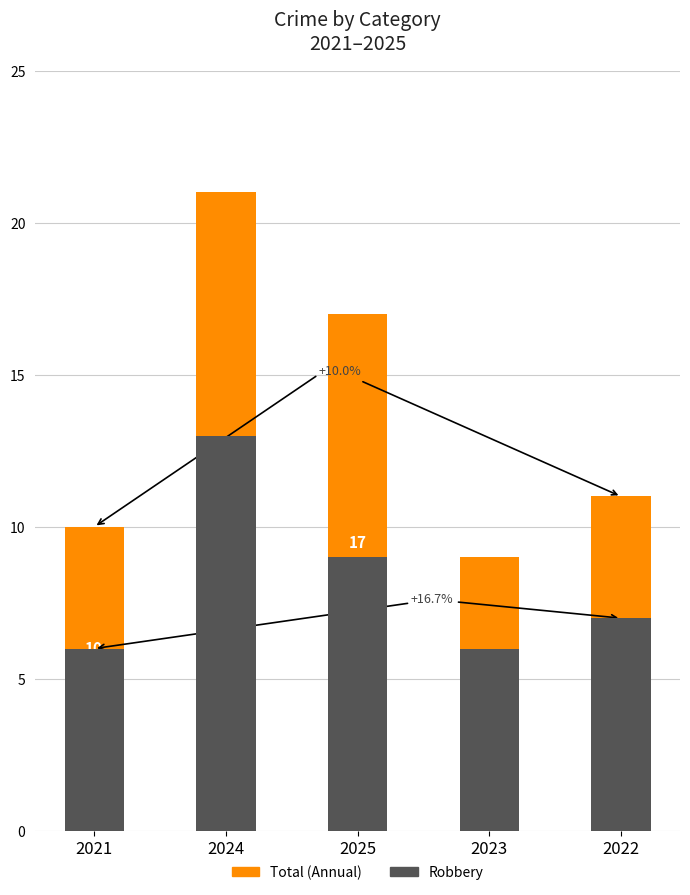

List the labels in order of Robbery value, smallest first.

2021, 2023, 2022, 2025, 2024